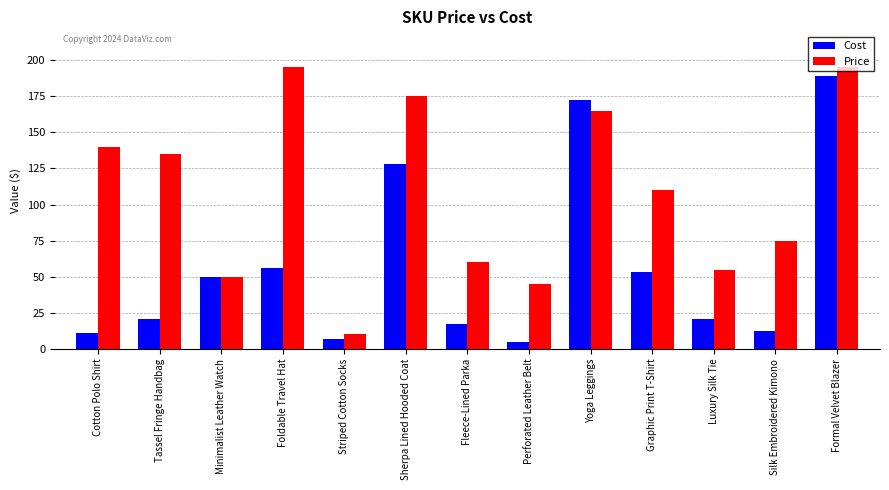

What is the value of the Price bar at the 8th from the left?

45.0